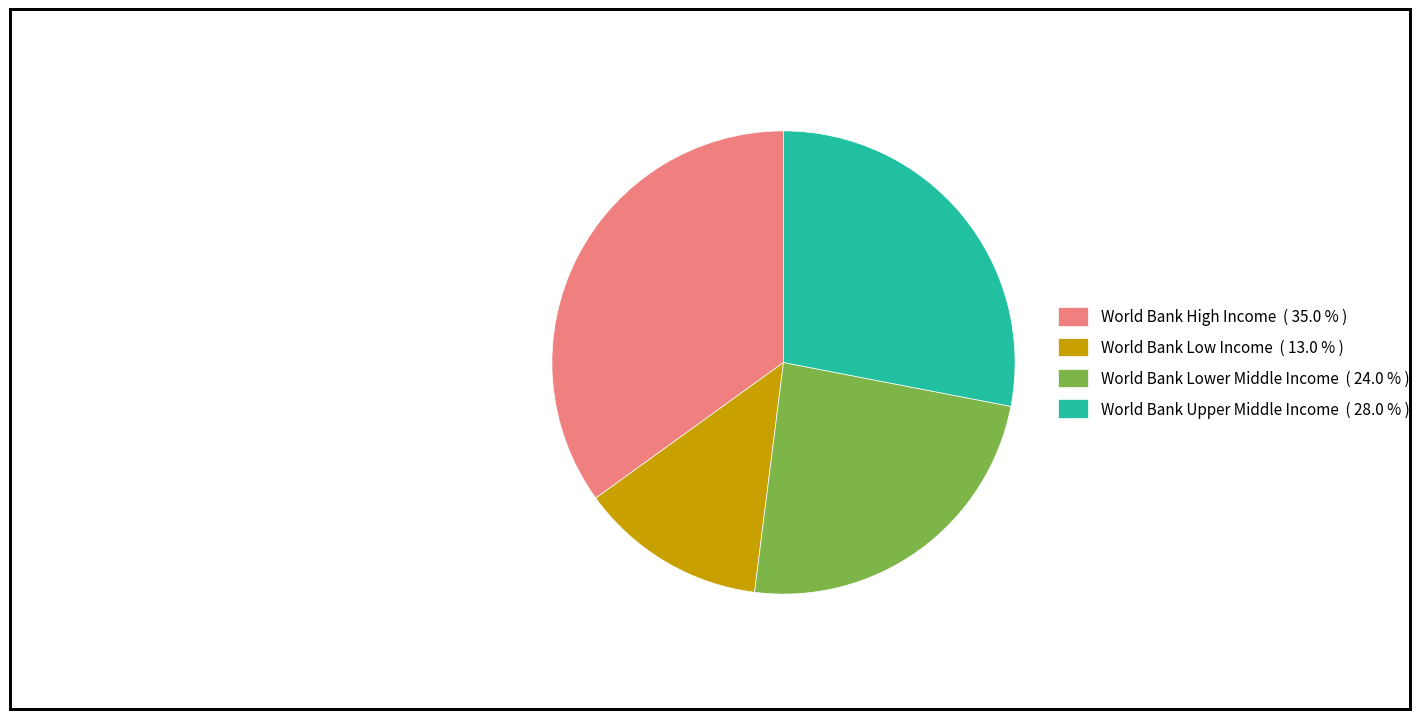

Between World Bank High Income ( 35.0 % ) and World Bank Low Income ( 13.0 % ), which is larger?

World Bank High Income ( 35.0 % )